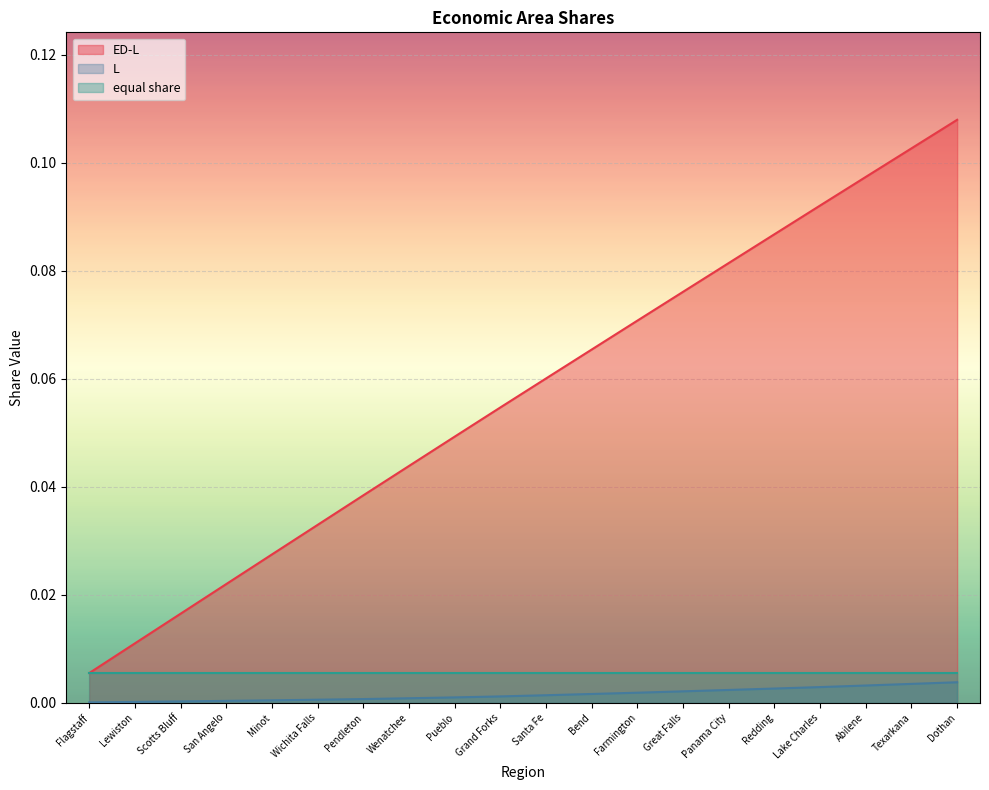

List the labels in order of L value, smallest first.

Flagstaff, Lewiston, Scotts Bluff, San Angelo, Minot, Wichita Falls, Pendleton, Wenatchee, Pueblo, Grand Forks, Santa Fe, Bend, Farmington, Great Falls, Panama City, Redding, Lake Charles, Abilene, Texarkana, Dothan